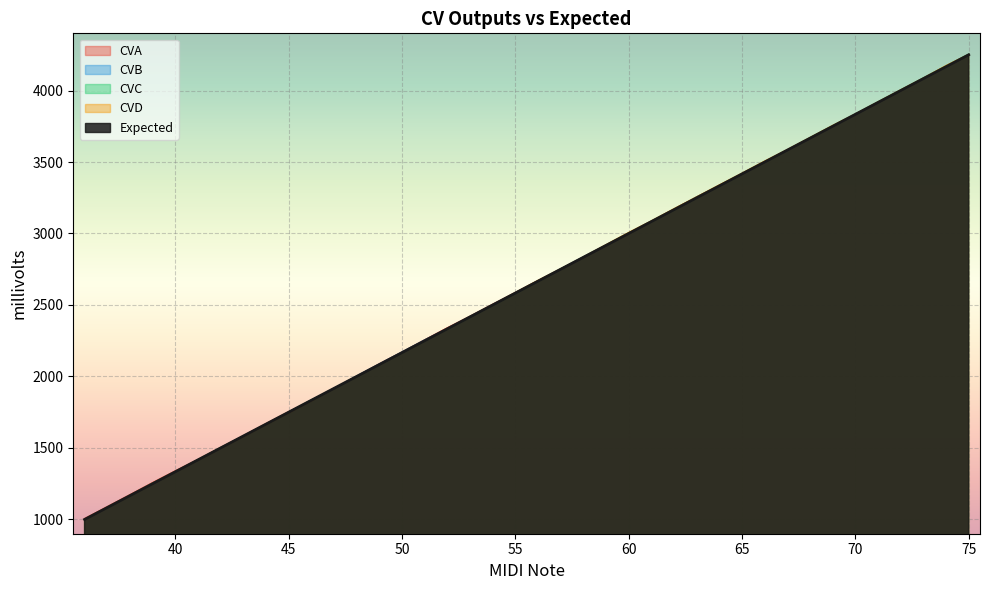

Rank the series at 42 from highest to lowest value.

CVA, CVC, Expected, CVB, CVD